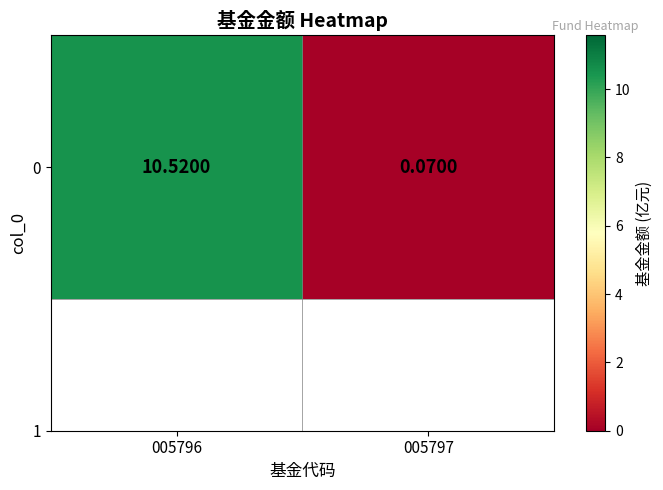

At which label does the data first exceed 10?

005796